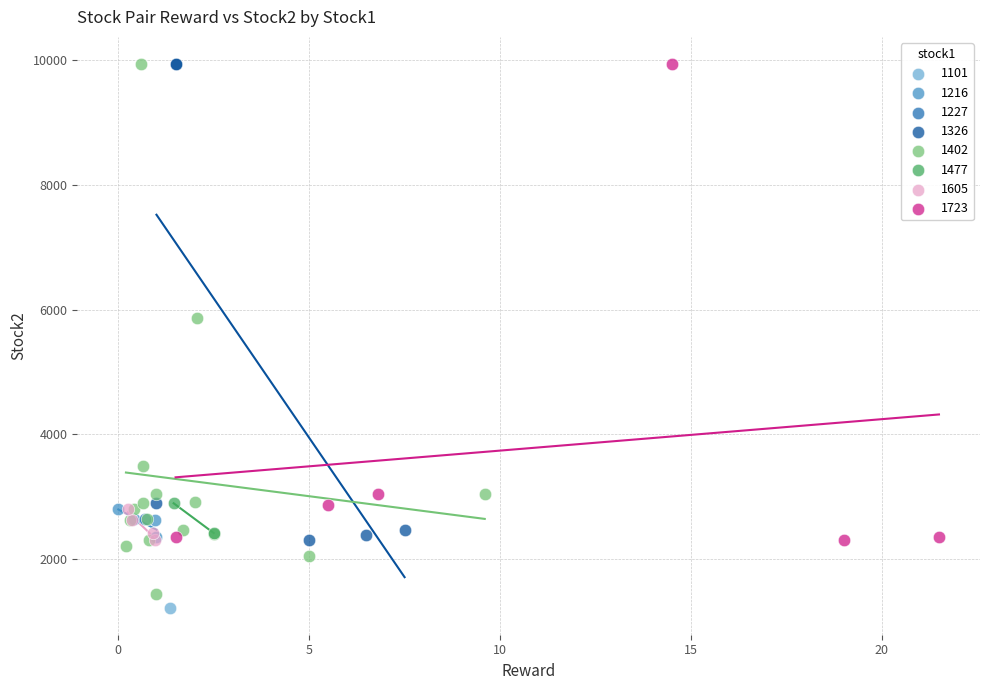

Which series contains the lowest Y value?

1101